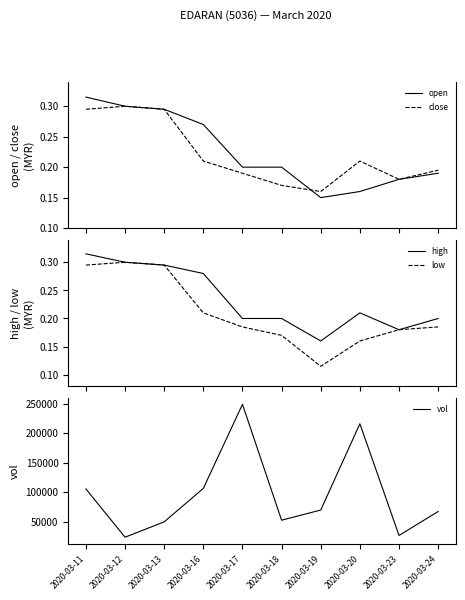

Reading left to right, extract all data points from this chart.

open: 2020-03-11=0.3	2020-03-12=0.3	2020-03-13=0.3	2020-03-16=0.3	2020-03-17=0.2	2020-03-18=0.2	2020-03-19=0.1	2020-03-20=0.2	2020-03-23=0.2	2020-03-24=0.2
close: 2020-03-11=0.3	2020-03-12=0.3	2020-03-13=0.3	2020-03-16=0.2	2020-03-17=0.2	2020-03-18=0.2	2020-03-19=0.2	2020-03-20=0.2	2020-03-23=0.2	2020-03-24=0.2
high: 2020-03-11=0.3	2020-03-12=0.3	2020-03-13=0.3	2020-03-16=0.3	2020-03-17=0.2	2020-03-18=0.2	2020-03-19=0.2	2020-03-20=0.2	2020-03-23=0.2	2020-03-24=0.2
low: 2020-03-11=0.3	2020-03-12=0.3	2020-03-13=0.3	2020-03-16=0.2	2020-03-17=0.2	2020-03-18=0.2	2020-03-19=0.1	2020-03-20=0.2	2020-03-23=0.2	2020-03-24=0.2
vol: 2020-03-11=105800.0	2020-03-12=24000.0	2020-03-13=50000.0	2020-03-16=106600.0	2020-03-17=249000.0	2020-03-18=52800.0	2020-03-19=70000.0	2020-03-20=216100.0	2020-03-23=27000.0	2020-03-24=67500.0